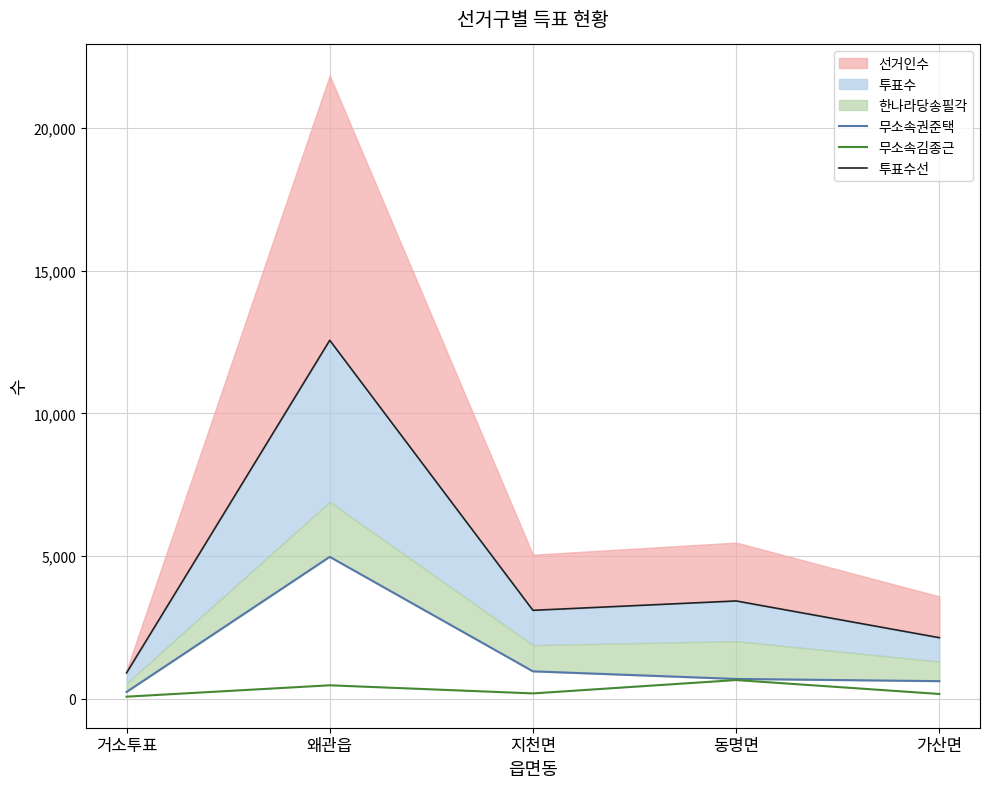

What is the sum of all 투표수선 values?

22133